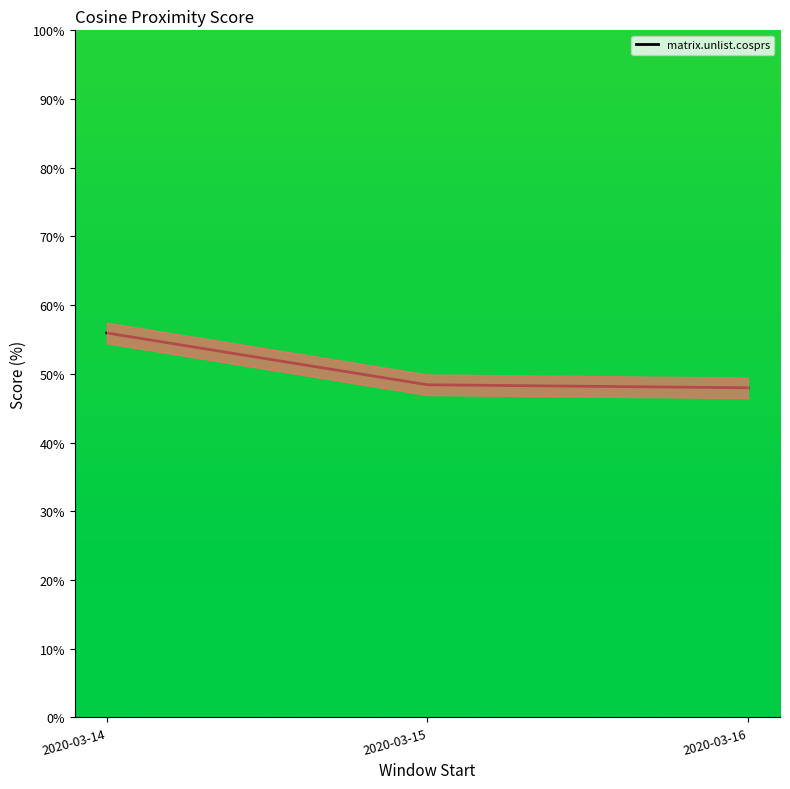

The matrix.unlist.cosprs series shows 48.4 at 2020-03-15. True or false?

True